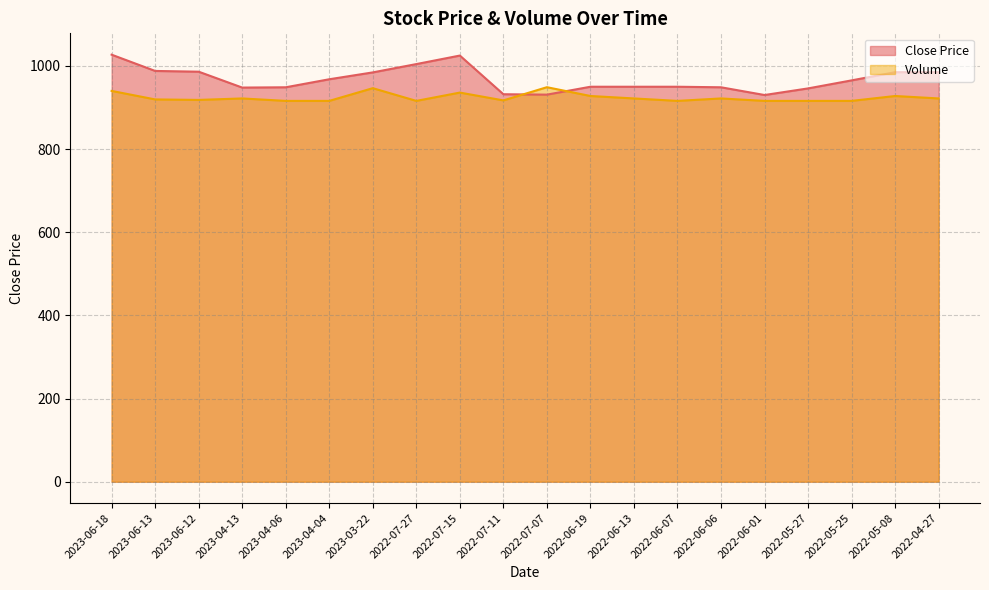

Is it true that Volume equals 946.5 at 2023-03-22?

True